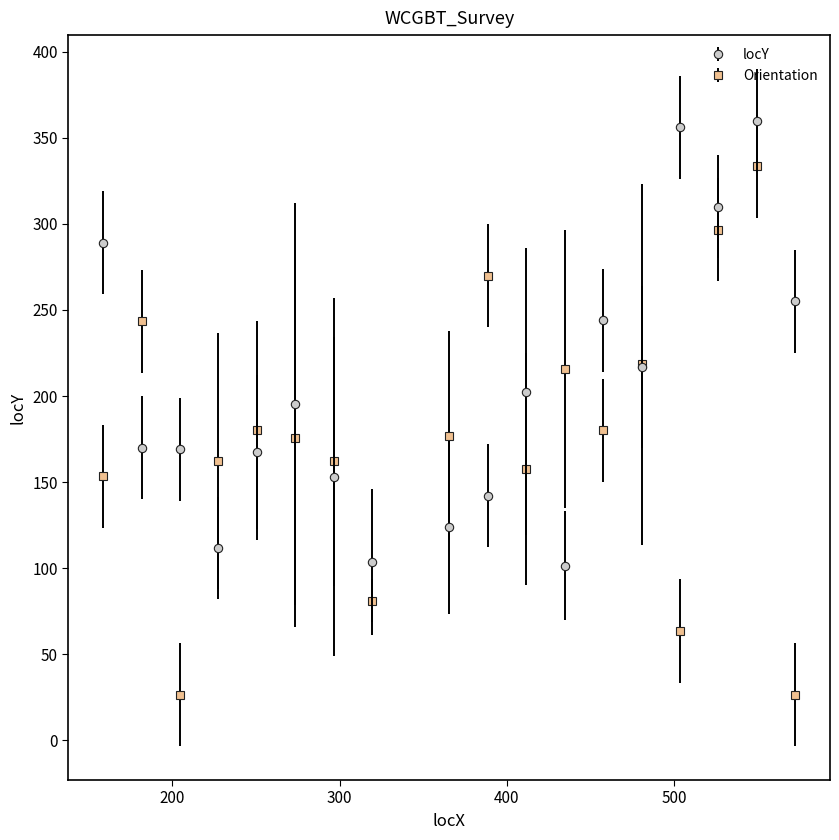

At how many categories does at least one series exceed 227?

8